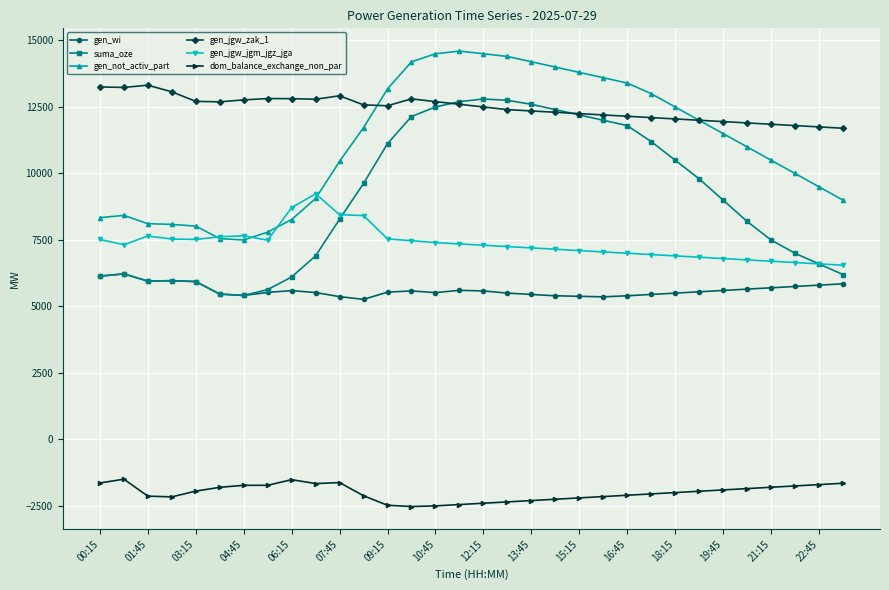

What is the value of the gen_jgw_jgm_jgz_jga point at the 15th from the left?

7400